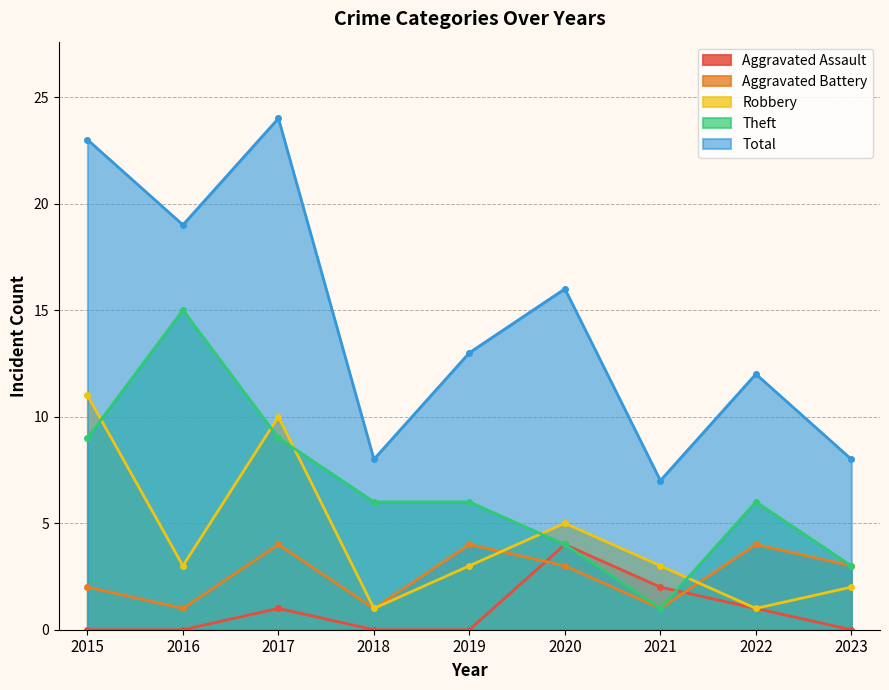

At which category does Aggravated Assault reach its first local peak?

2017